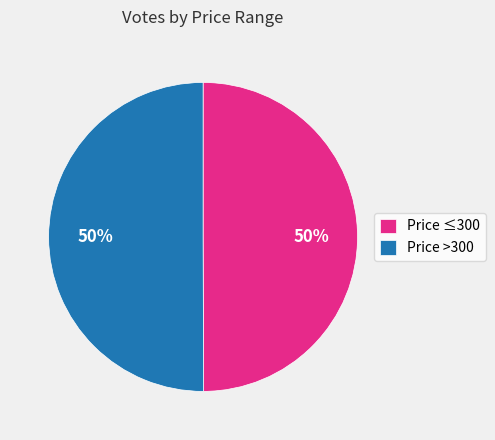

Count the number of slices in the pie.

2